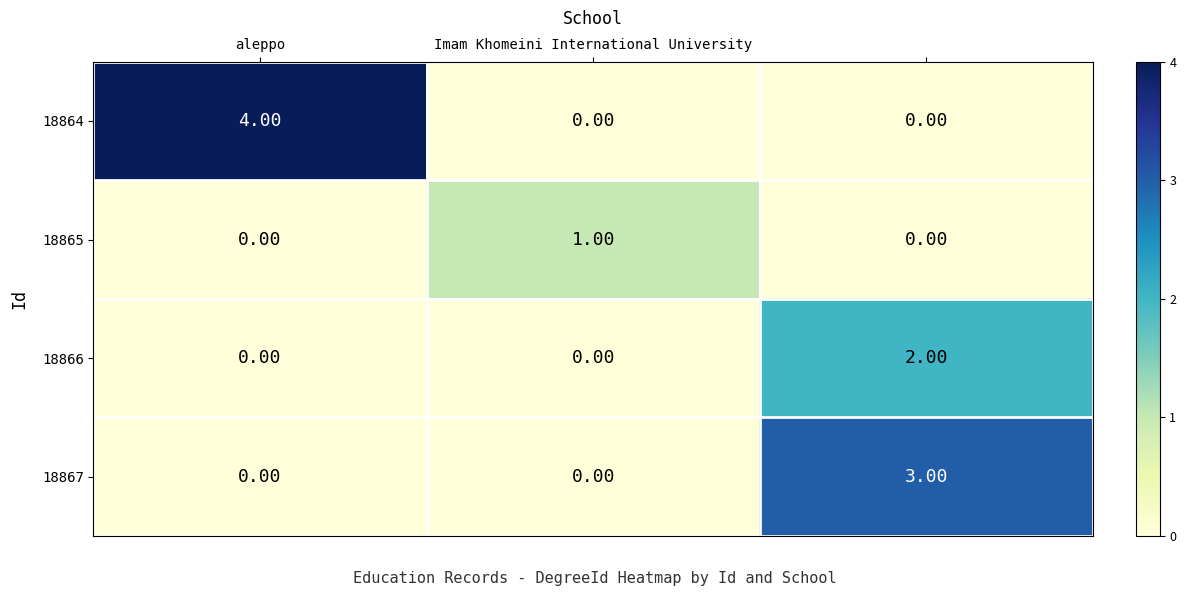

Which series has the largest total across all categories?

18864